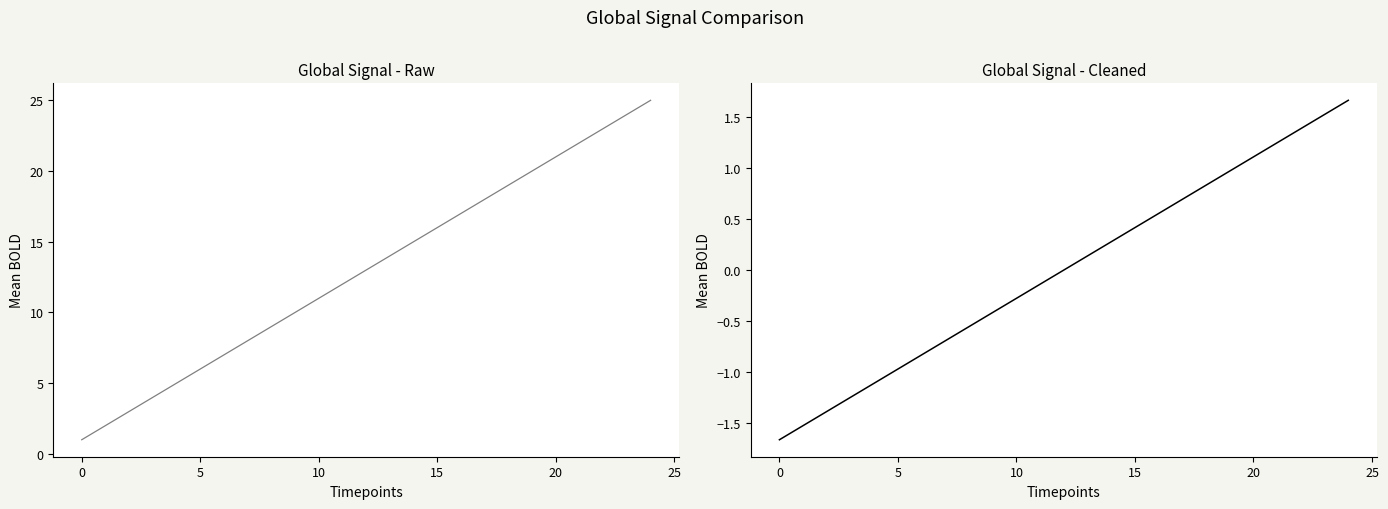

Which category has the highest value across all series?

24